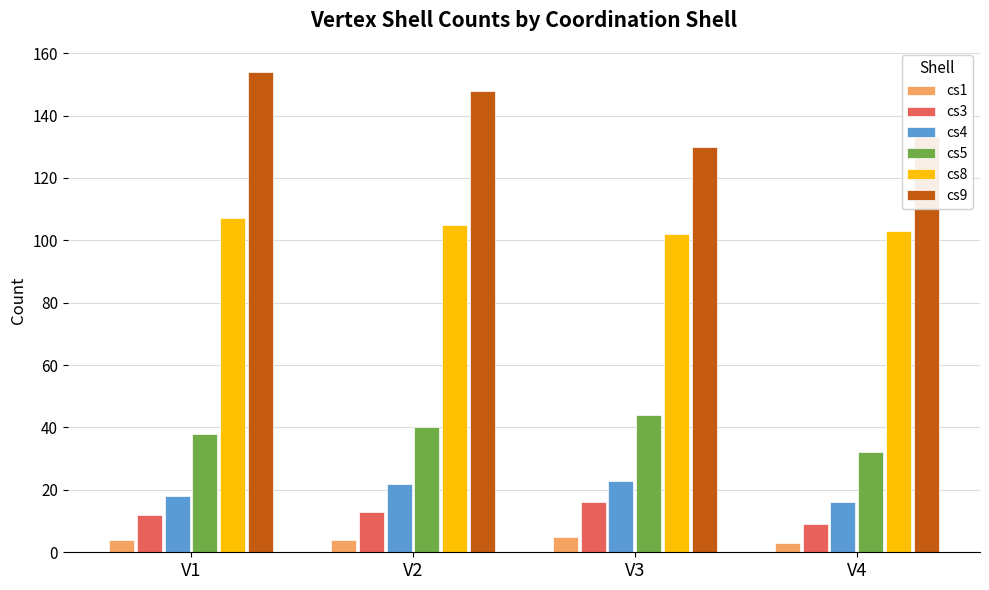

At V1, list the series in order from smallest to largest.

cs1, cs3, cs4, cs5, cs8, cs9